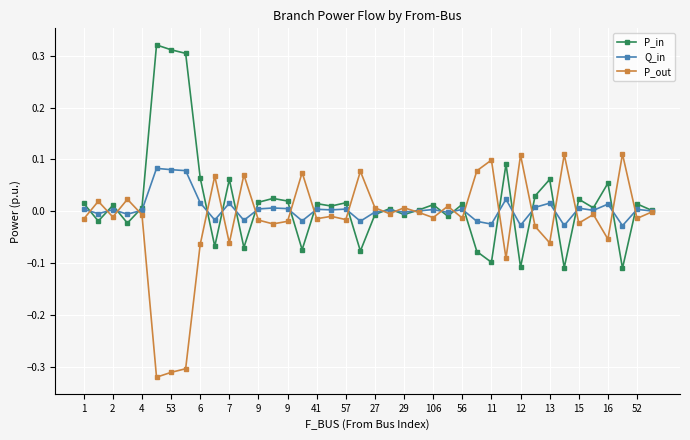

True or false: P_in has more than 0 interior local peaks.

True